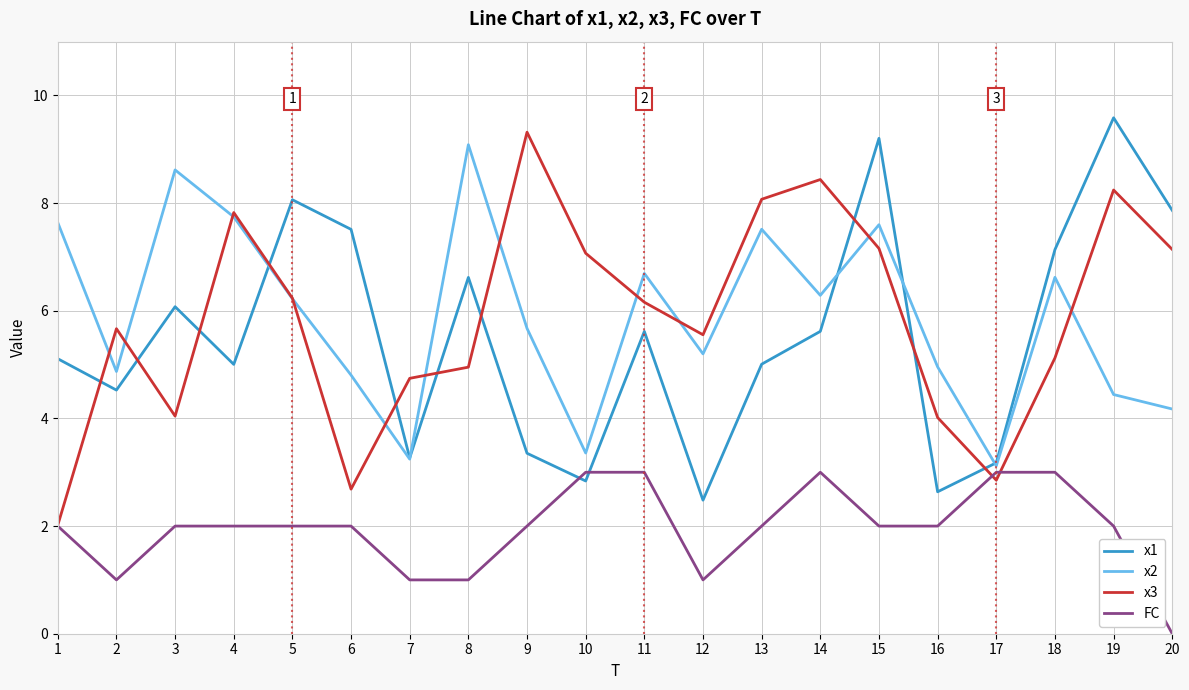

Is this an area chart (filled region under the line)?

No